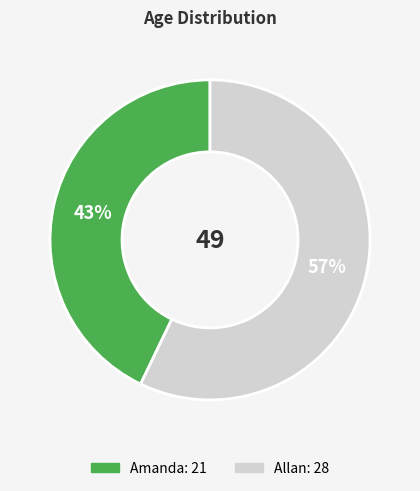

Which has a higher value, Amanda or Allan?

Allan